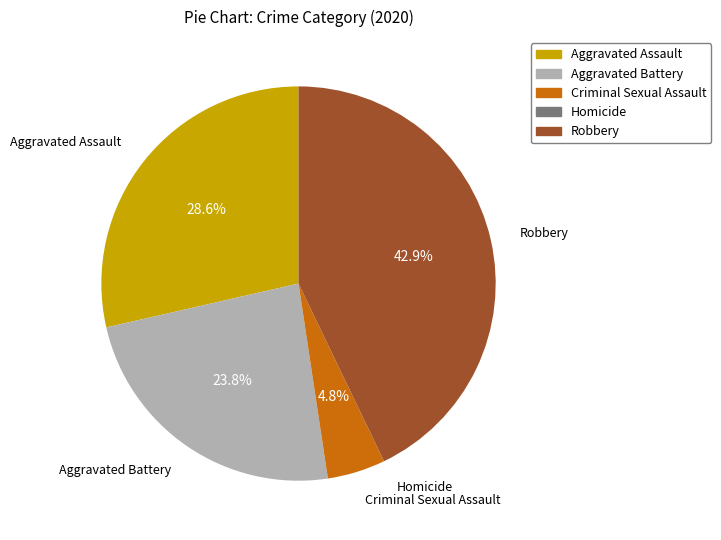

To the nearest percent, what is the average slice percentage?

20%